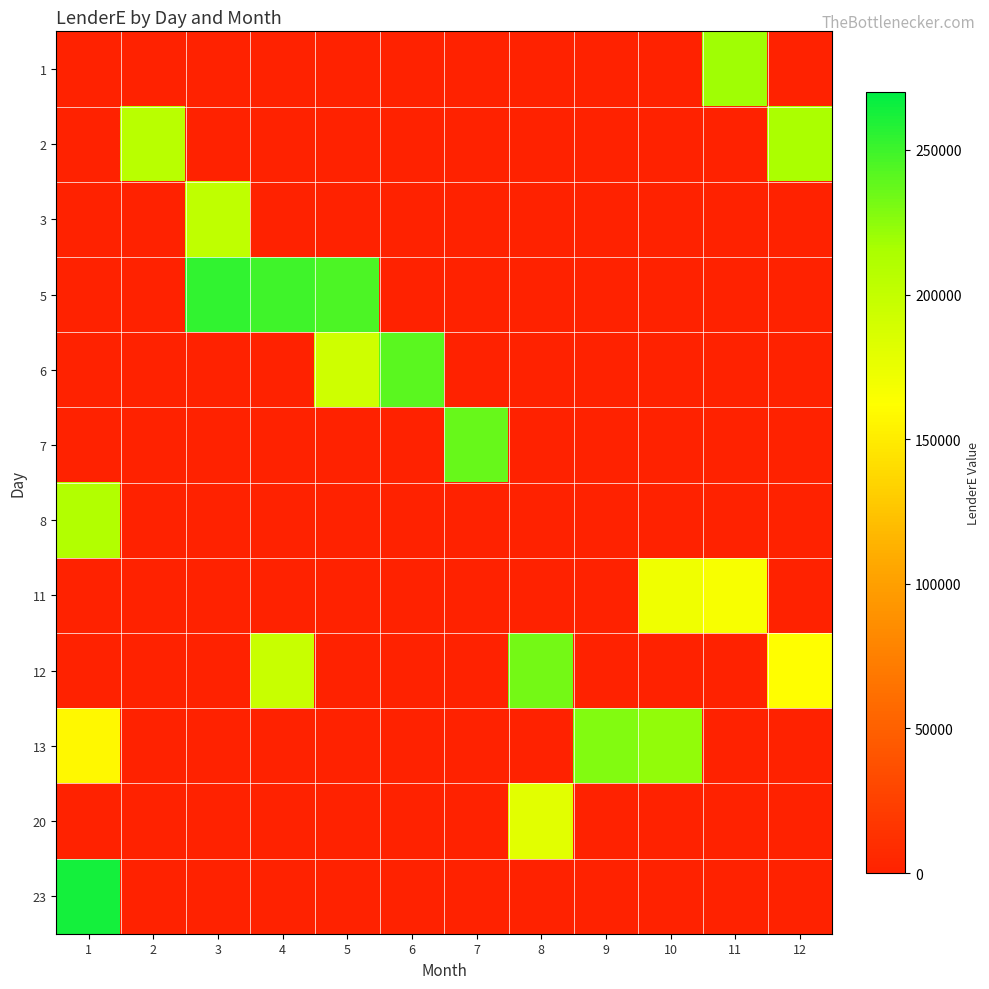

Reading left to right, transcribe all the data shown in this chart.

1: 1=0	2=0	3=0	4=0	5=0	6=0	7=0	8=0	9=0	10=0	11=219120	12=0
2: 1=0	2=205975	3=0	4=0	5=0	6=0	7=0	8=0	9=0	10=0	11=0	12=214731
3: 1=0	2=0	3=201597	4=0	5=0	6=0	7=0	8=0	9=0	10=0	11=0	12=0
5: 1=0	2=0	3=254177	4=249788	5=245410	6=0	7=0	8=0	9=0	10=0	11=0	12=0
6: 1=0	2=0	3=0	4=0	5=192830	6=241032	7=0	8=0	9=0	10=0	11=0	12=0
7: 1=0	2=0	3=0	4=0	5=0	6=0	7=236643	8=0	9=0	10=0	11=0	12=0
8: 1=210353	2=0	3=0	4=0	5=0	6=0	7=0	8=0	9=0	10=0	11=0	12=0
11: 1=0	2=0	3=0	4=0	5=0	6=0	7=0	8=0	9=0	10=170918	11=166540	12=0
12: 1=0	2=0	3=0	4=197219	5=0	6=0	7=0	8=232265	9=0	10=0	11=0	12=162162
13: 1=157773	2=0	3=0	4=0	5=0	6=0	7=0	8=0	9=227876	10=223498	11=0	12=0
20: 1=0	2=0	3=0	4=0	5=0	6=0	7=0	8=179685	9=0	10=0	11=0	12=0
23: 1=262944	2=0	3=0	4=0	5=0	6=0	7=0	8=0	9=0	10=0	11=0	12=0